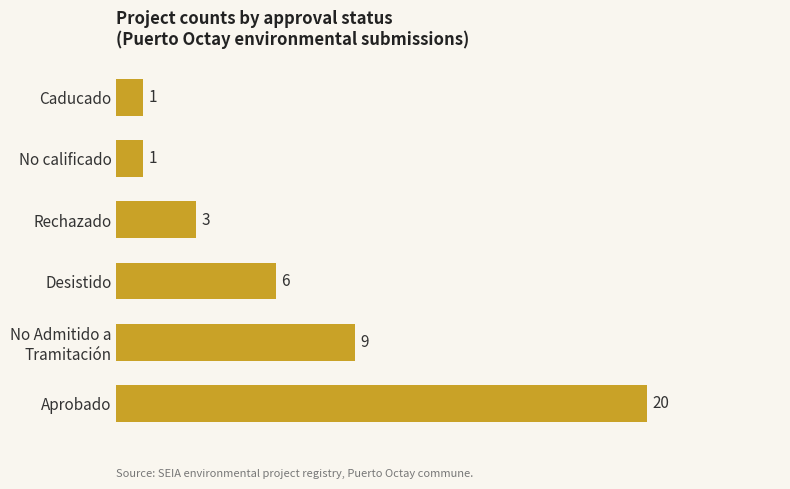

What is the difference between the second highest and minimum values?

8